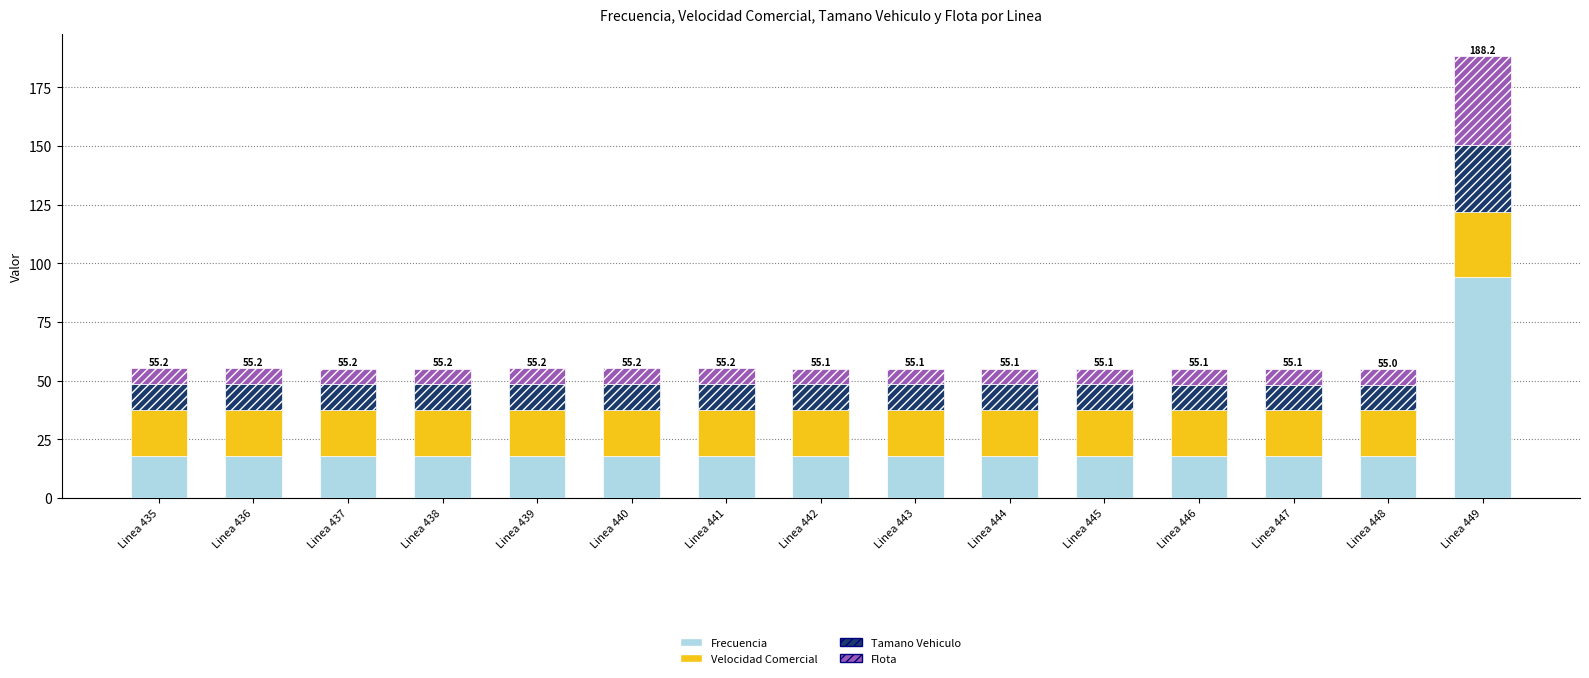

What is the total value across all series at Linea 437?

55.2